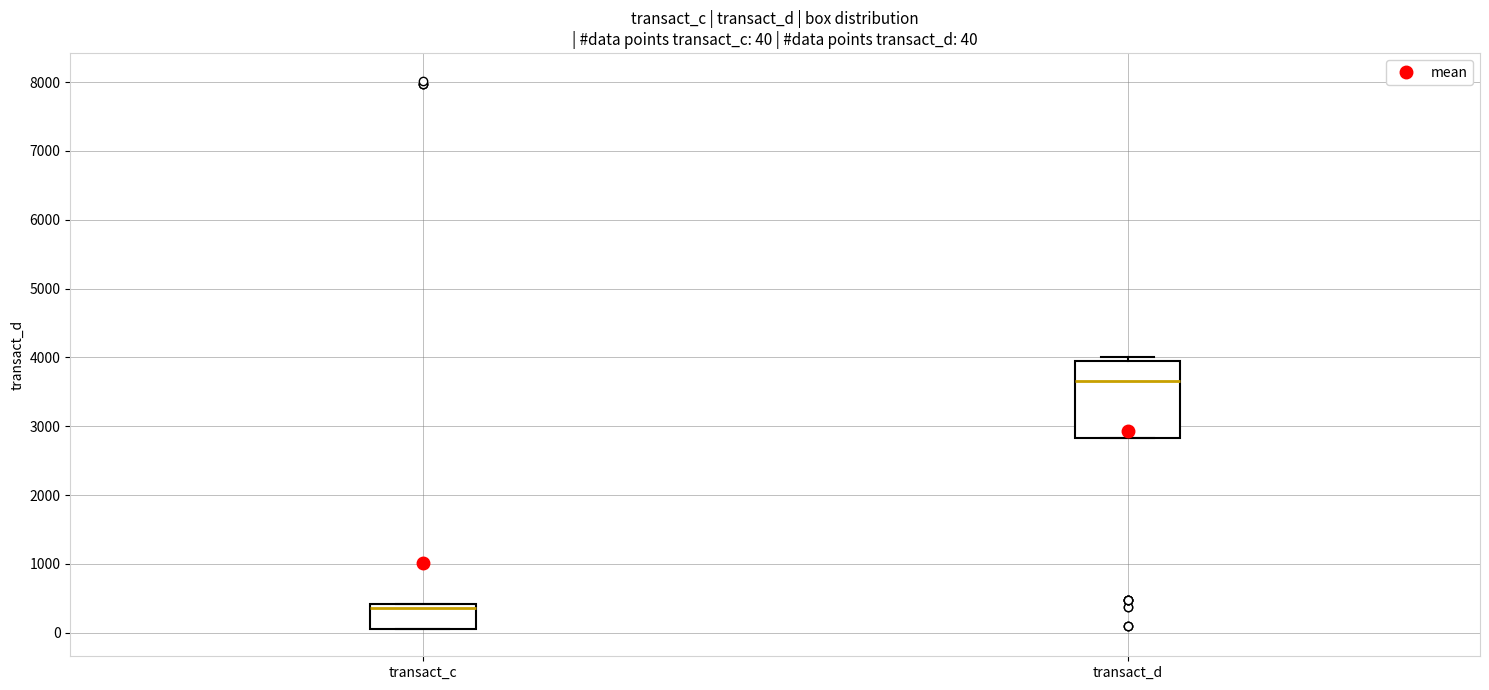

Which box's median line is the highest?

transact_d